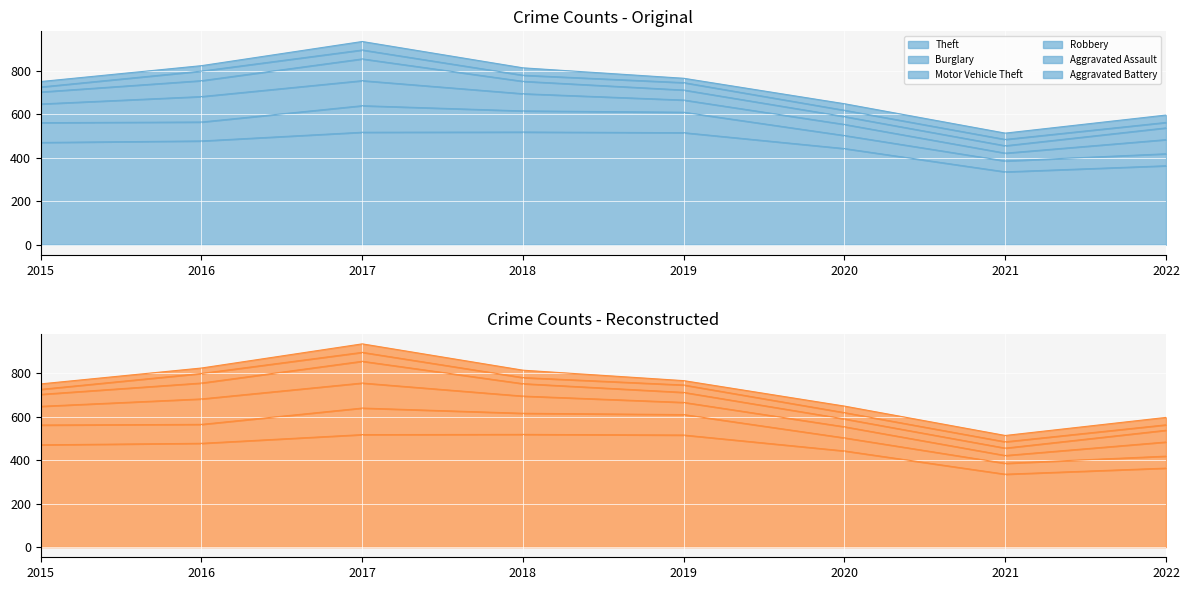

At which label does Aggravated Battery first exceed 30?

2017